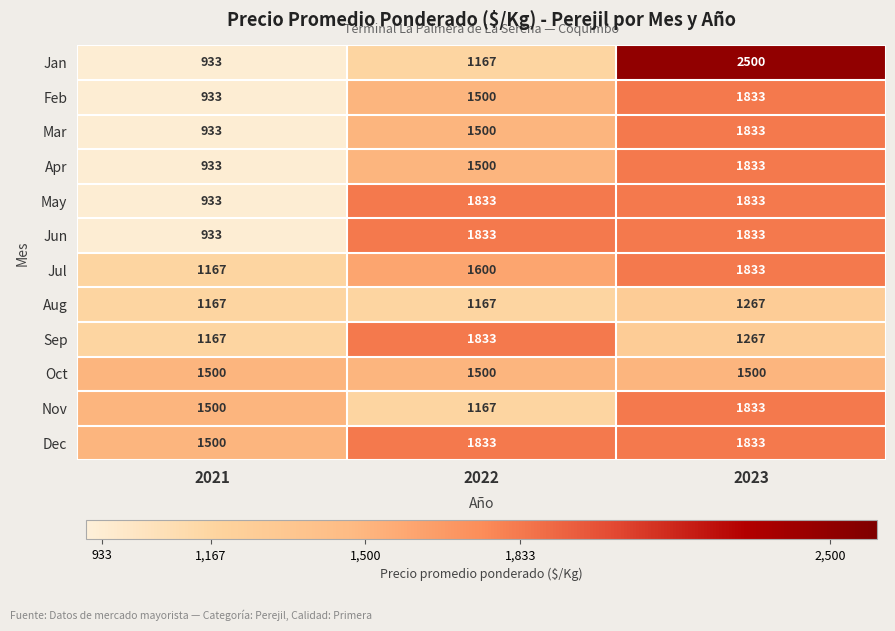

Which category has the highest value across all series?

2023